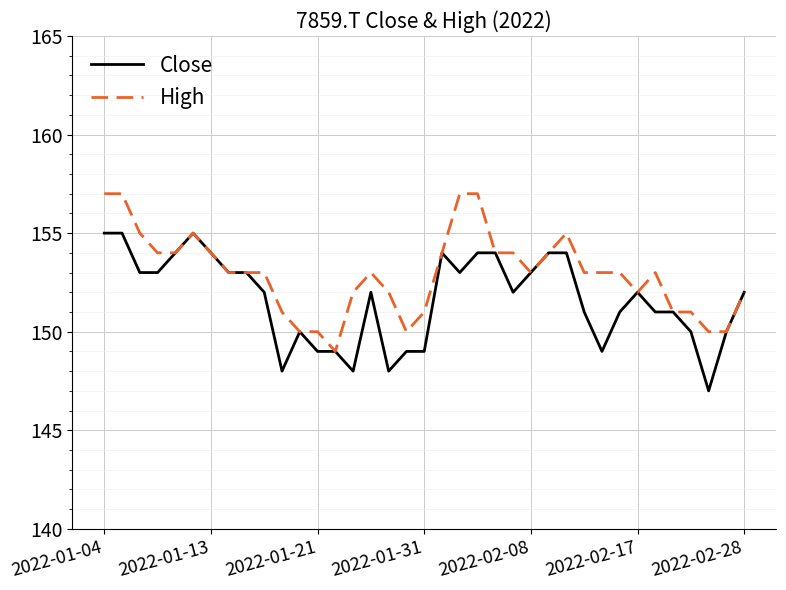

What is the difference between the maximum and minimum values in the Close series?

8